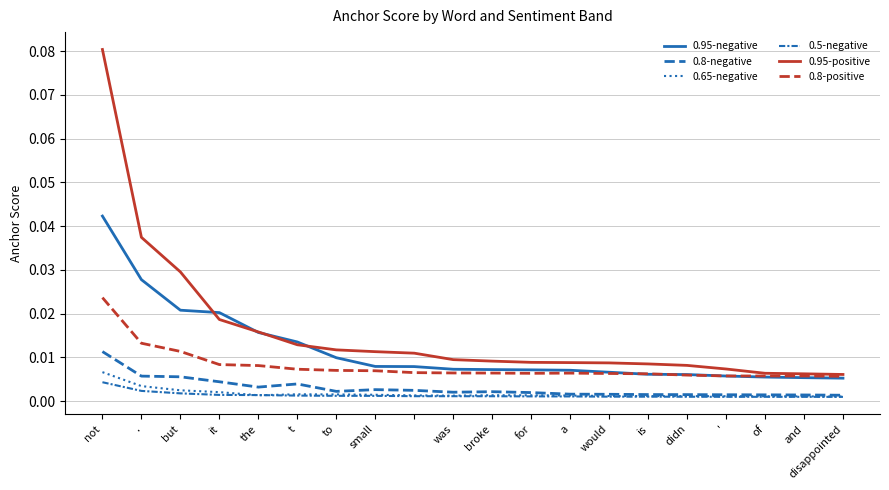

Does the chart have visible grid lines?

Yes